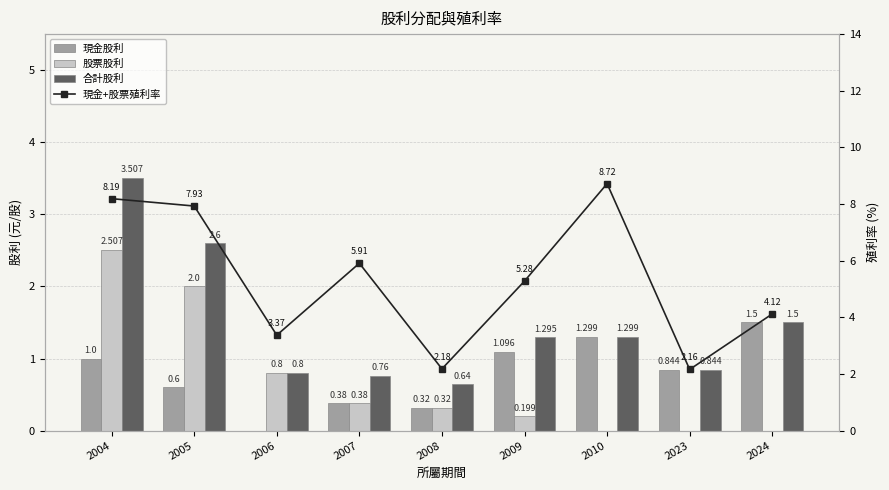

What are all the series names shown in the legend?

現金股利, 股票股利, 合計股利, 現金+股票殖利率